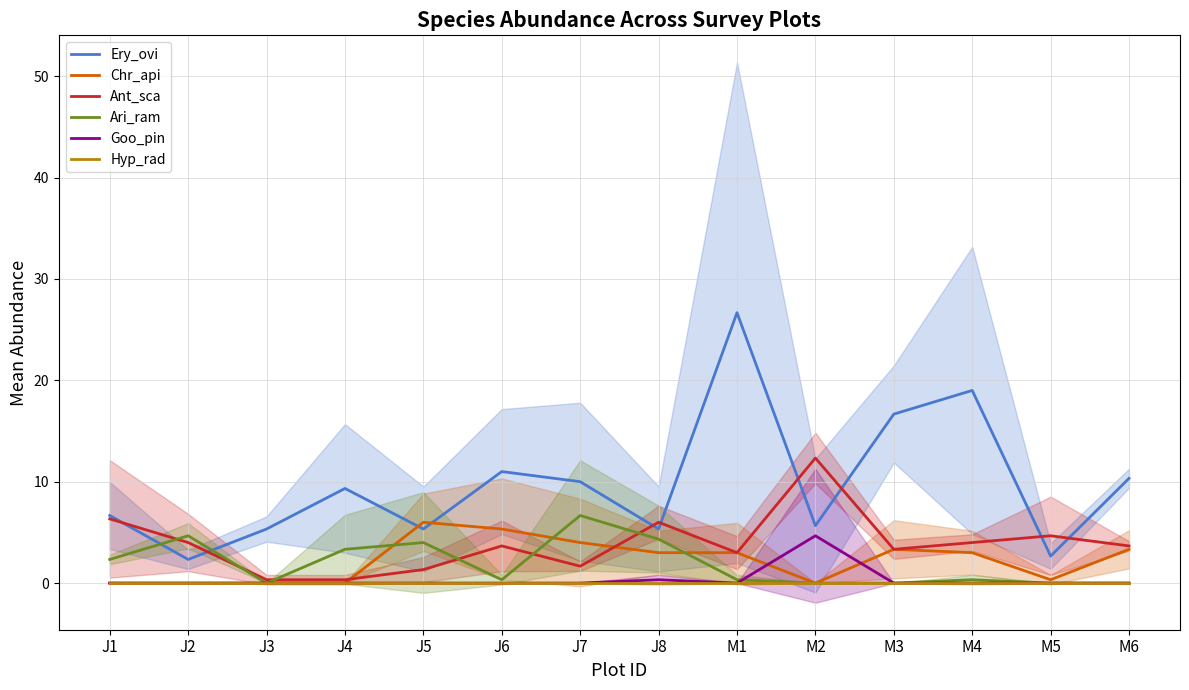

Reading left to right, list all the values displayed in this chart.

Ery_ovi: 6.7	2.3	5.3	9.3	5.3	11.0	10.0	5.3	26.7	5.7	16.7	19.0	2.7	10.3
Chr_api: 0.0	0.0	0.0	0.0	6.0	5.3	4.0	3.0	3.0	0.0	3.3	3.0	0.3	3.3
Ant_sca: 6.3	4.0	0.3	0.3	1.3	3.7	1.7	6.0	3.0	12.3	3.3	4.0	4.7	3.7
Ari_ram: 2.3	4.7	0.0	3.3	4.0	0.3	6.7	4.3	0.3	0.0	0.0	0.3	0.0	0.0
Goo_pin: 0.0	0.0	0.0	0.0	0.0	0.0	0.0	0.3	0.0	4.7	0.0	0.0	0.0	0.0
Hyp_rad: 0.0	0.0	0.0	0.0	0.0	0.0	0.0	0.0	0.0	0.0	0.0	0.0	0.0	0.0